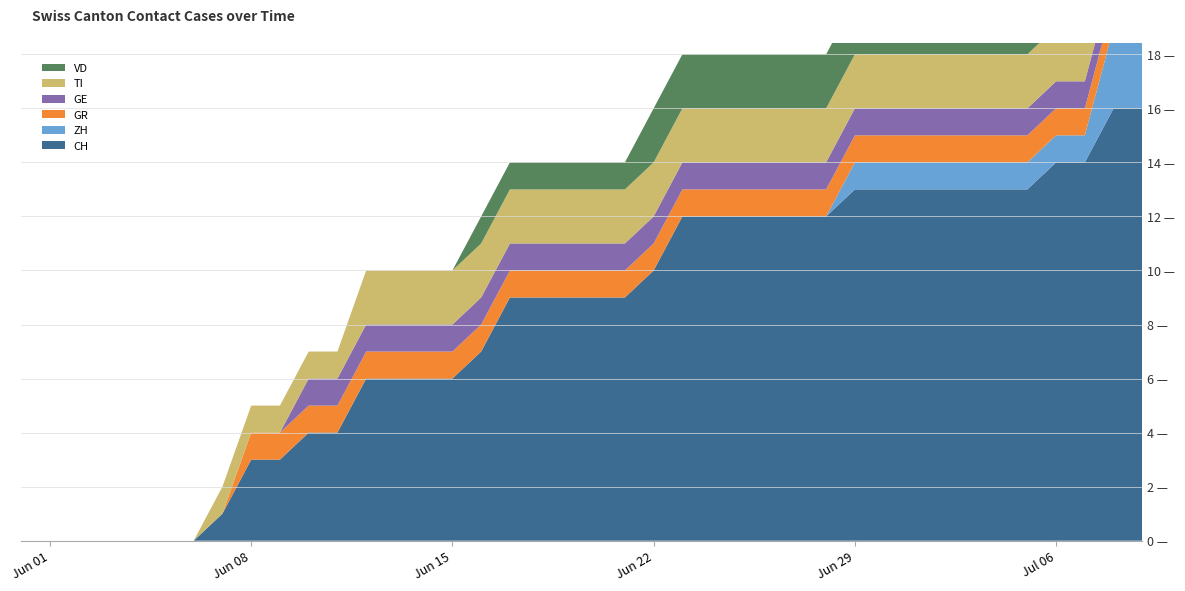

Reading left to right, list all the values displayed in this chart.

CH: 0	0	0	0	0	0	0	1	3	3	4	4	6	6	6	6	7	9	9	9	9	9	10	12	12	12	12	12	12	13	13	13	13	13	13	13	14	14	16	16
ZH: 0	0	0	0	0	0	0	0	0	0	0	0	0	0	0	0	0	0	0	0	0	0	0	0	0	0	0	0	0	1	1	1	1	1	1	1	1	1	3	3
GR: 0	0	0	0	0	0	0	0	1	1	1	1	1	1	1	1	1	1	1	1	1	1	1	1	1	1	1	1	1	1	1	1	1	1	1	1	1	1	1	1
GE: 0	0	0	0	0	0	0	0	0	0	1	1	1	1	1	1	1	1	1	1	1	1	1	1	1	1	1	1	1	1	1	1	1	1	1	1	1	1	1	1
TI: 0	0	0	0	0	0	0	1	1	1	1	1	2	2	2	2	2	2	2	2	2	2	2	2	2	2	2	2	2	2	2	2	2	2	2	2	2	2	2	2
VD: 0	0	0	0	0	0	0	0	0	0	0	0	0	0	0	0	1	1	1	1	1	1	2	2	2	2	2	2	2	2	2	2	2	2	2	2	2	2	2	2